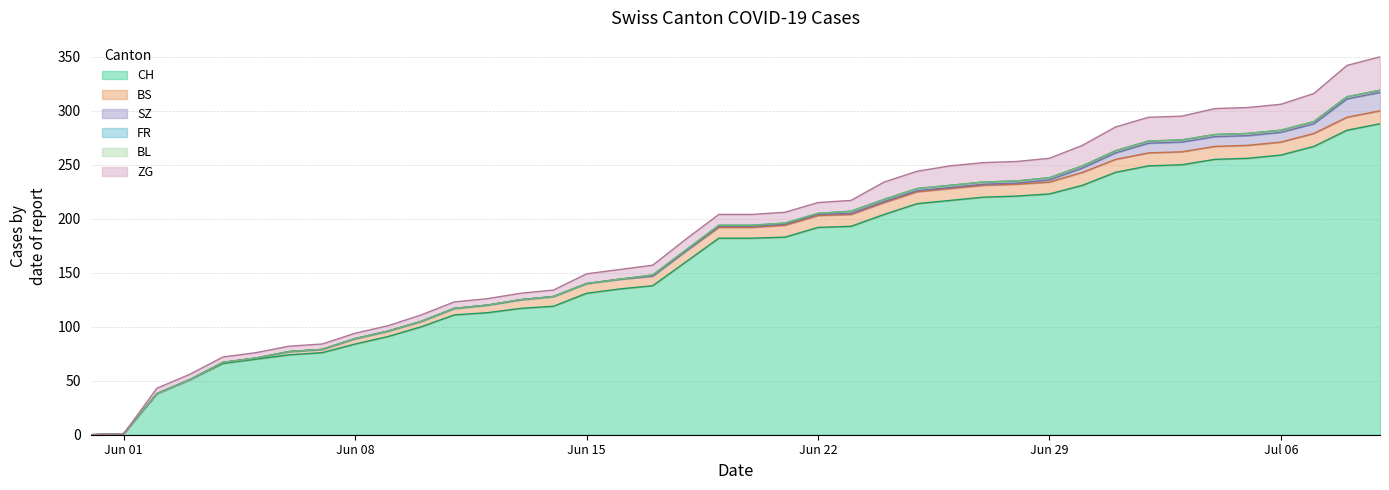

What are all the series names shown in the legend?

CH, BS, SZ, FR, BL, ZG